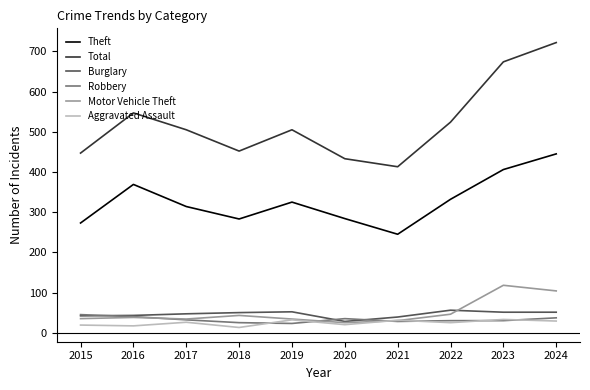

List the series in order of their peak value, lowest first.

Aggravated Assault, Robbery, Burglary, Motor Vehicle Theft, Theft, Total